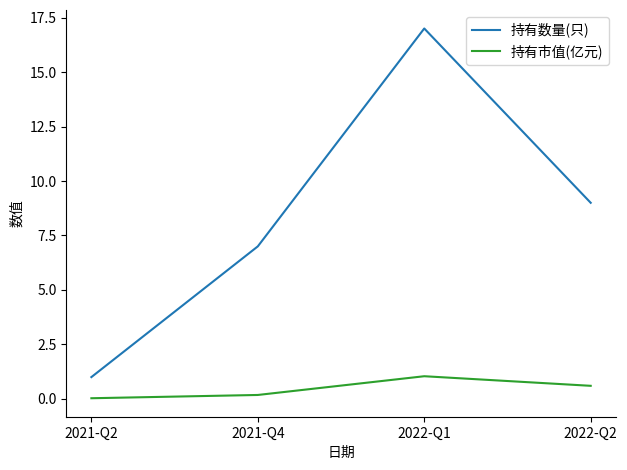

Count the 持有数量(只) values in the range 7 to 17.

3